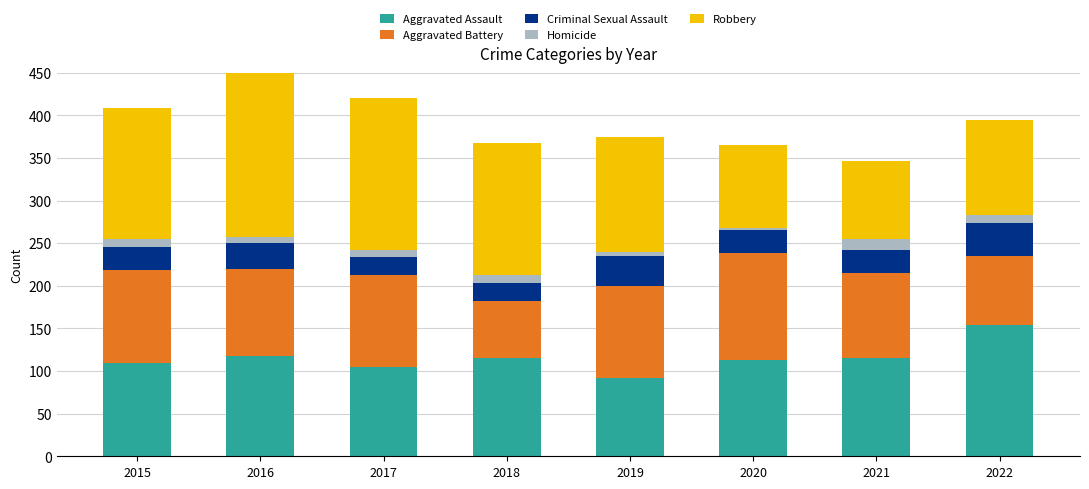

The Aggravated Assault series shows 123 at 2019. True or false?

False